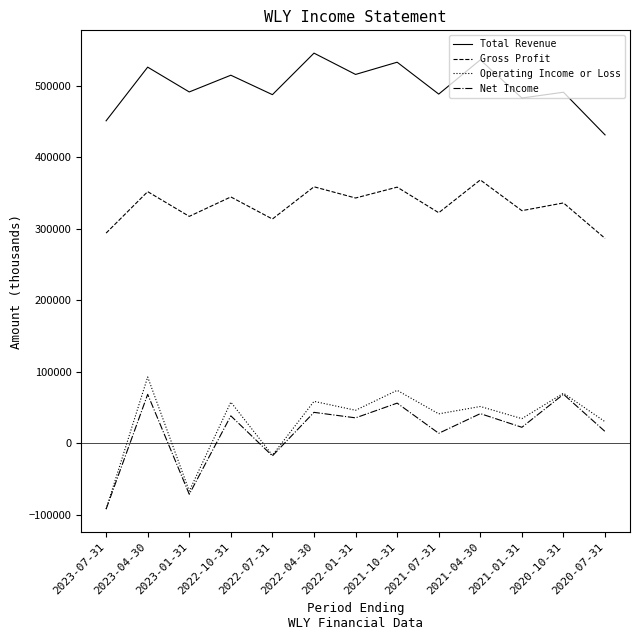

What is the total value across all series at 2023-07-31?

560300